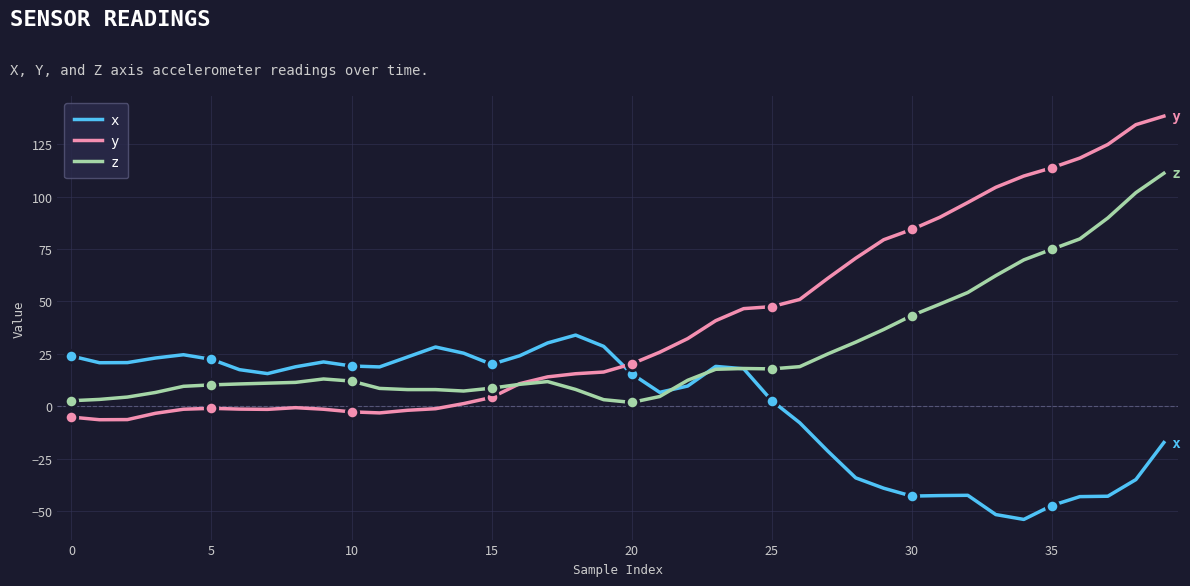

What is the maximum value shown in the chart?

138.4